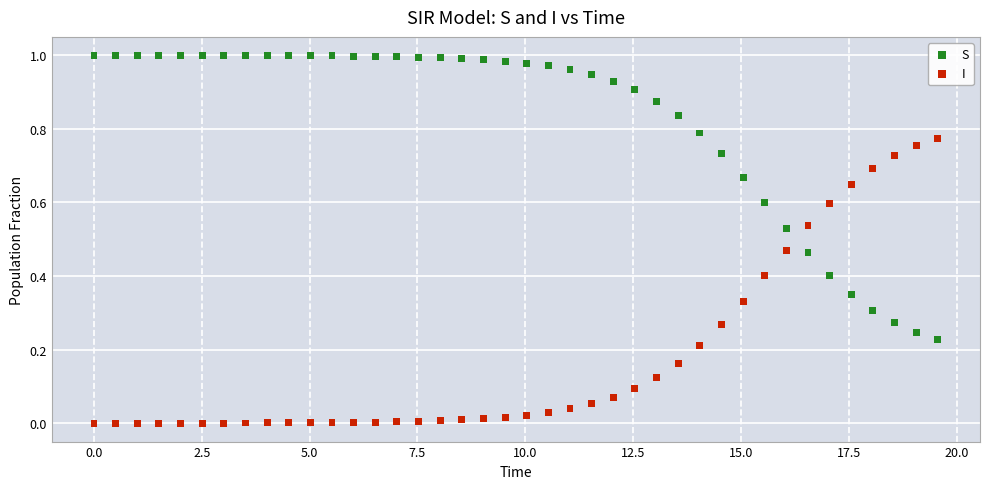

Which series contains the lowest Y value?

I